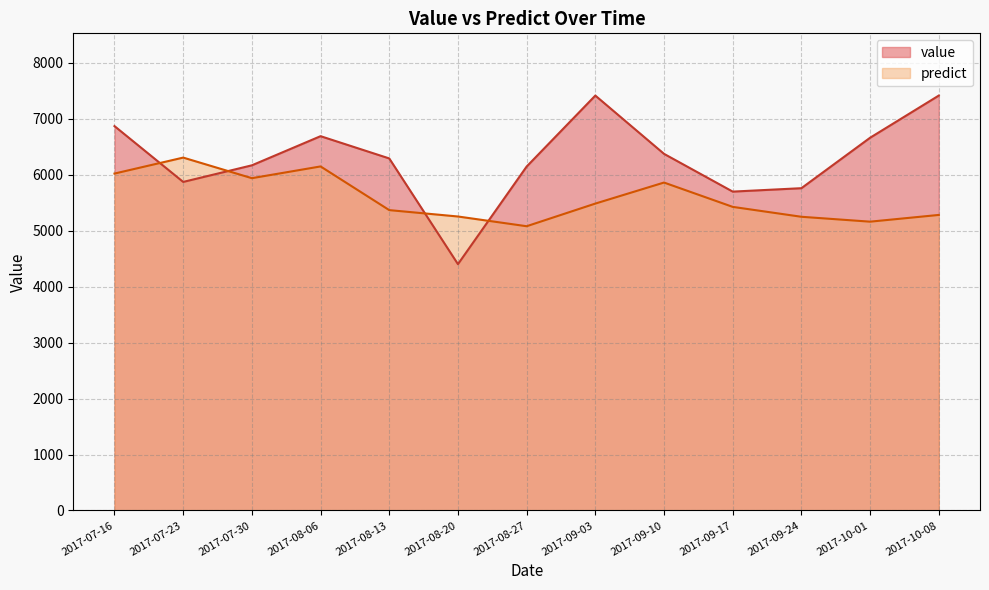

How many interior local valleys does the predict series have?

3